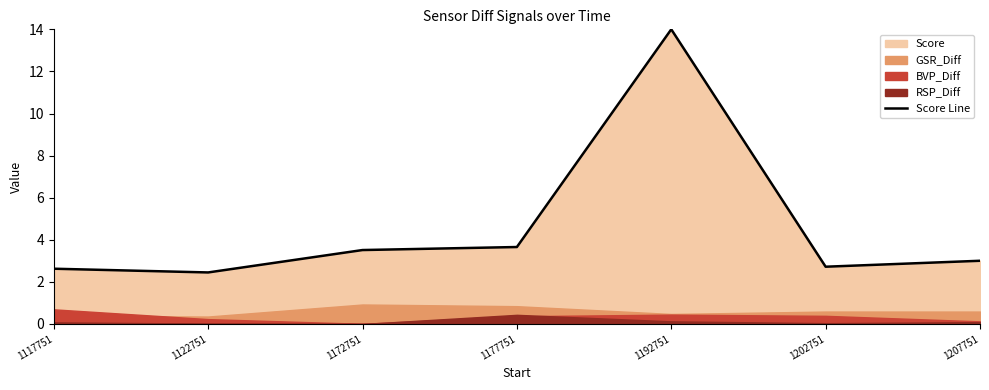

What is the value of the 6th point from the left?

2.7